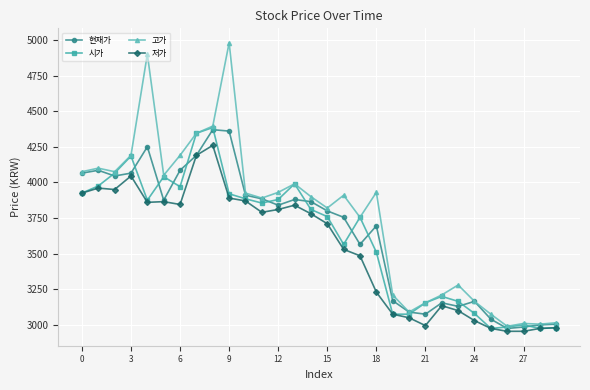

At how many categories does at least one series exceed 3438?

19